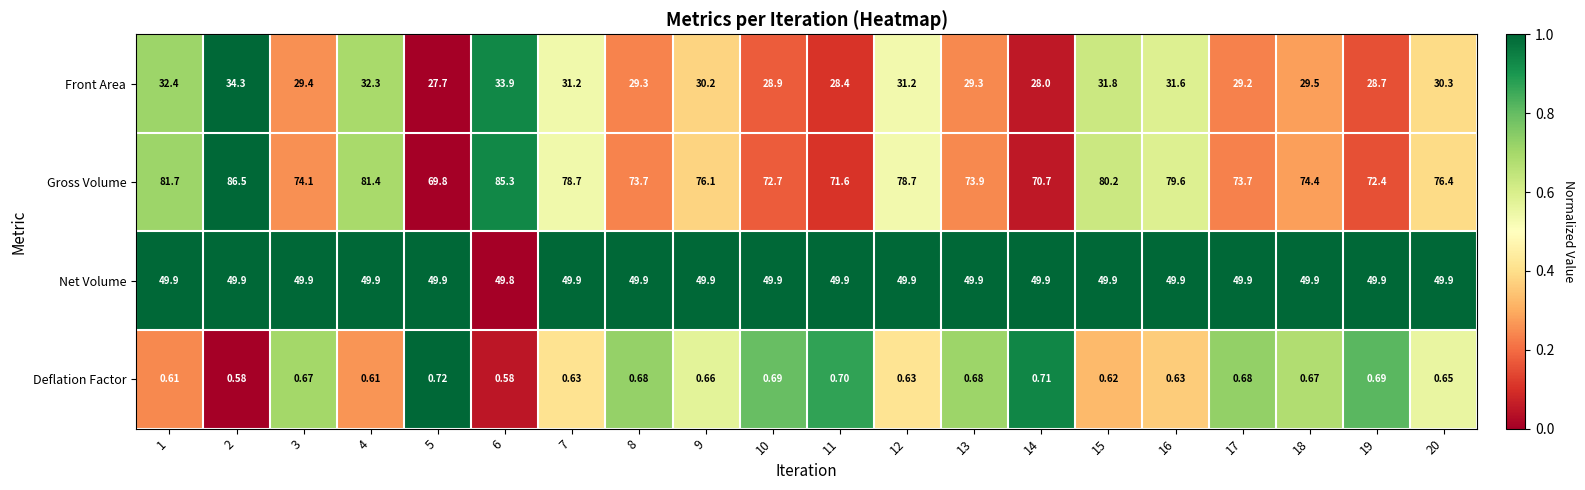

At 12, list the series in order from smallest to largest.

Deflation Factor, Front Area, Net Volume, Gross Volume